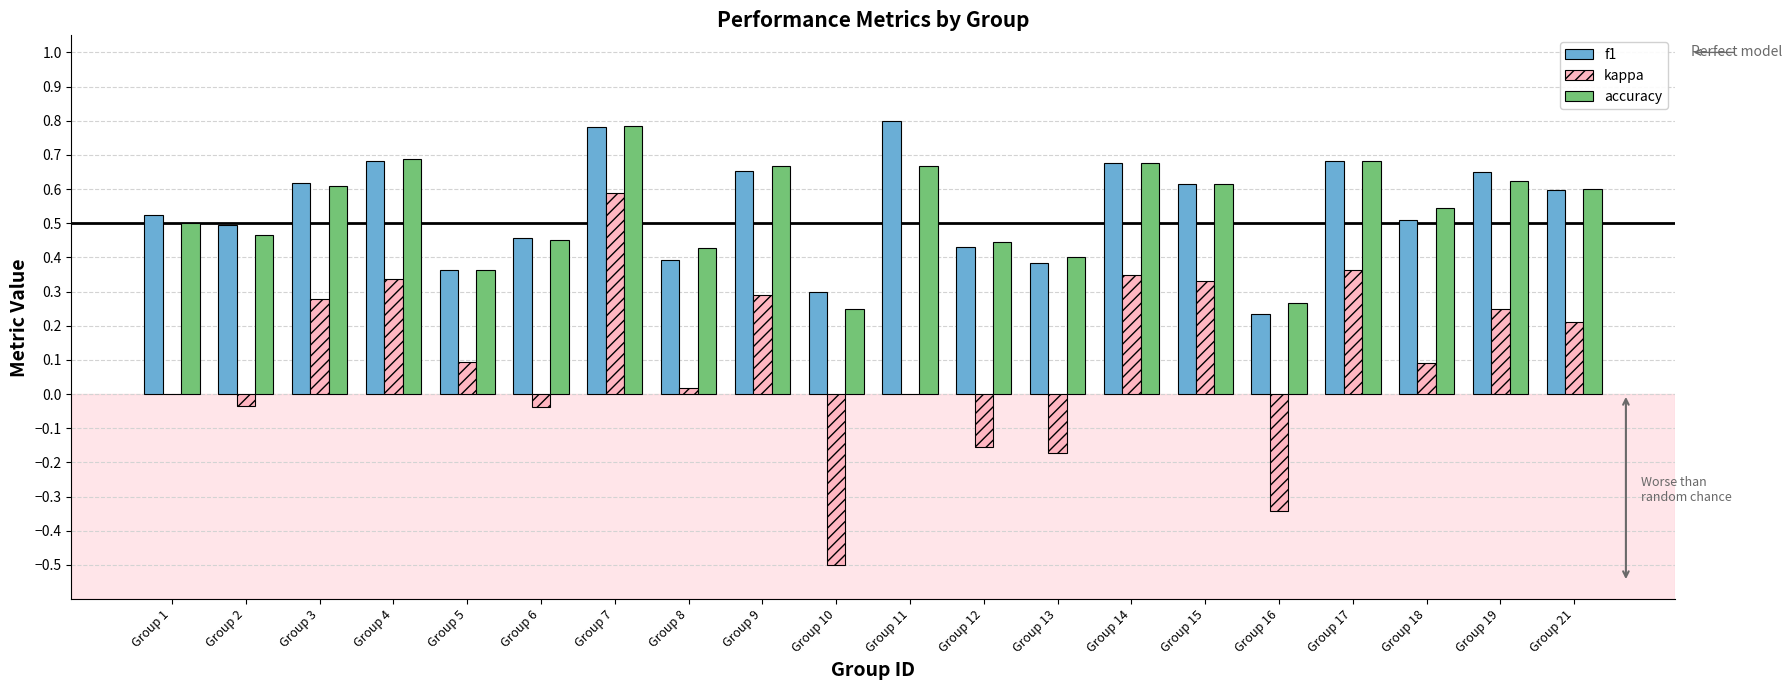

Which series changed the most between Group 6 and Group 19?

kappa